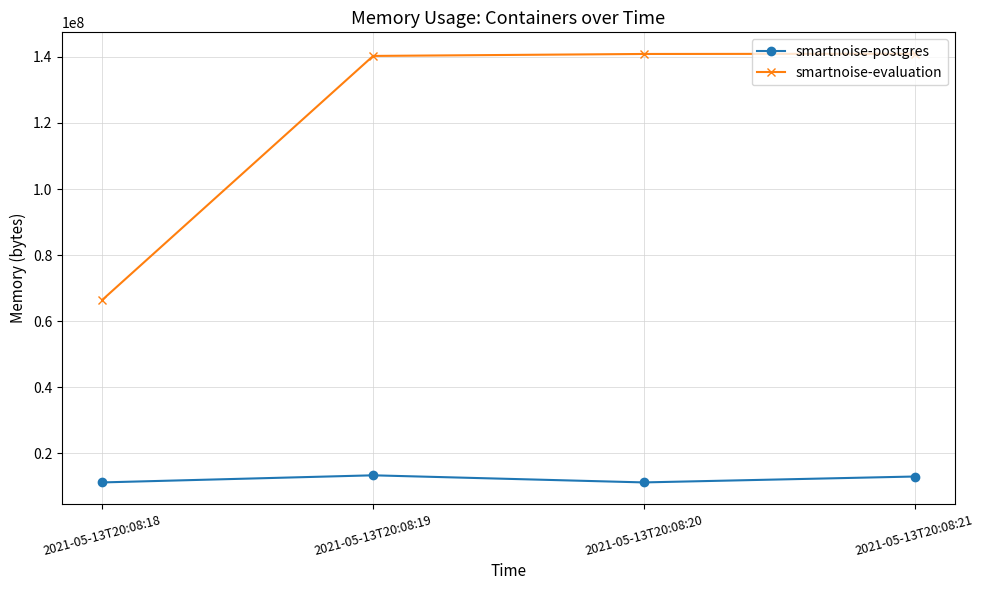

True or false: smartnoise-postgres and smartnoise-evaluation intersect in this chart.

False